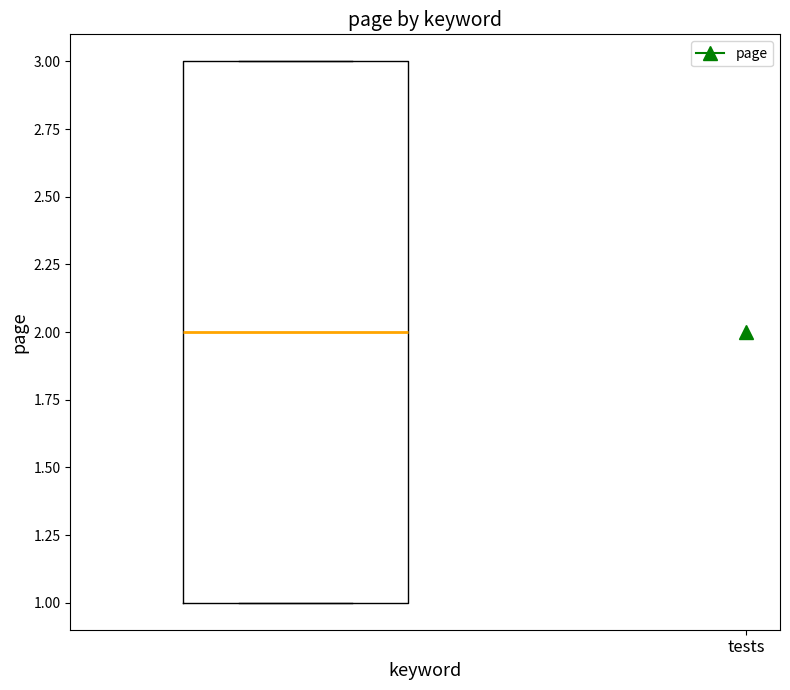

Read this box plot against the y-axis: the position of the median line, the range covered by the box, and the ends of both whiskers. The values are not printed on the chart, so give them approximately, as read against the axis.

median 2, box 1 to 3, whiskers 1 to 3